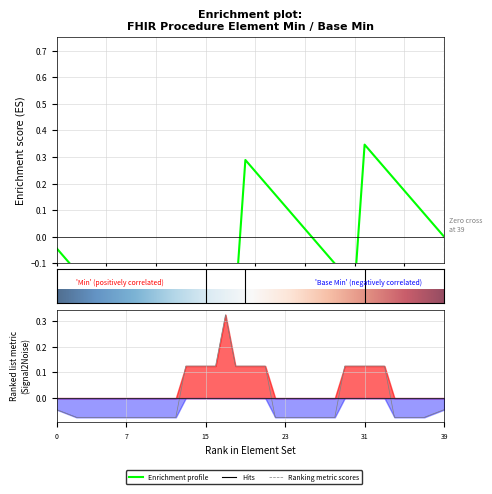

Is it true that Base Min equals 0 at Procedure.performer.id?

True